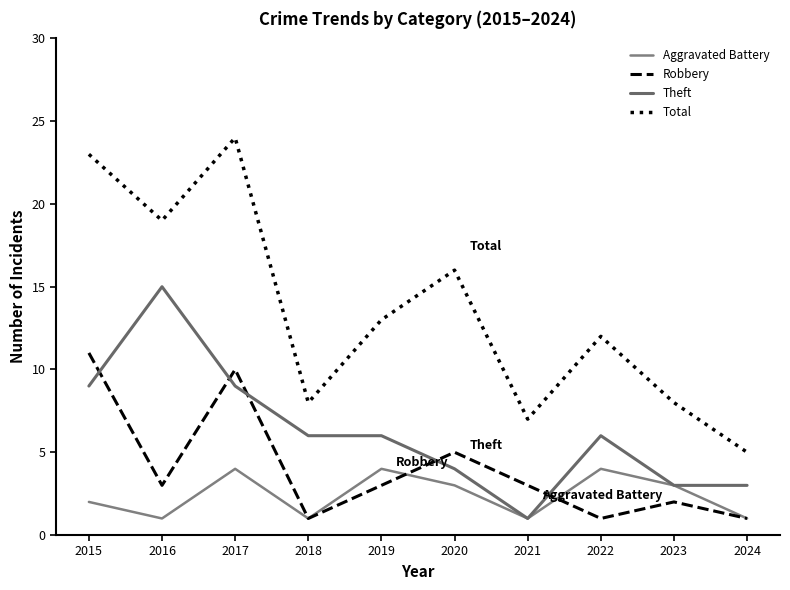

How many lines are shown in the chart?

4